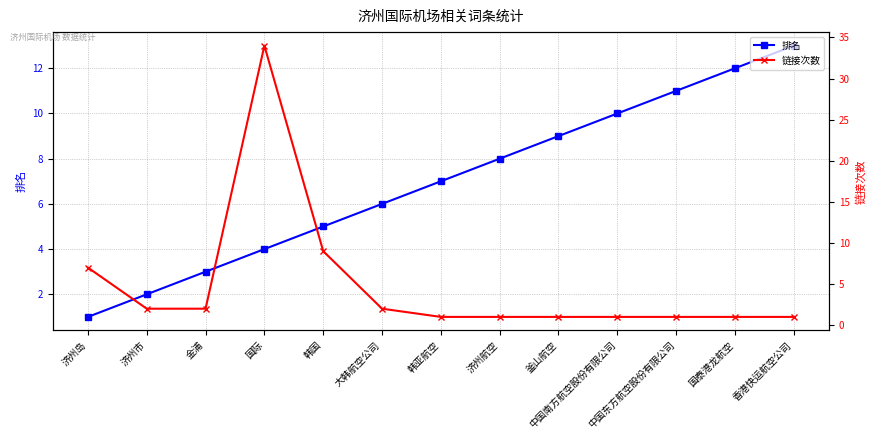

Is it true that 链接次数 equals 2 at 韩国?

False